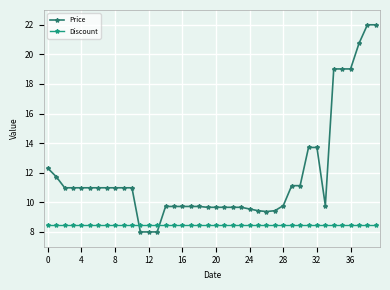

After their last crossing, which series has the higher values: Discount or Price?

Price